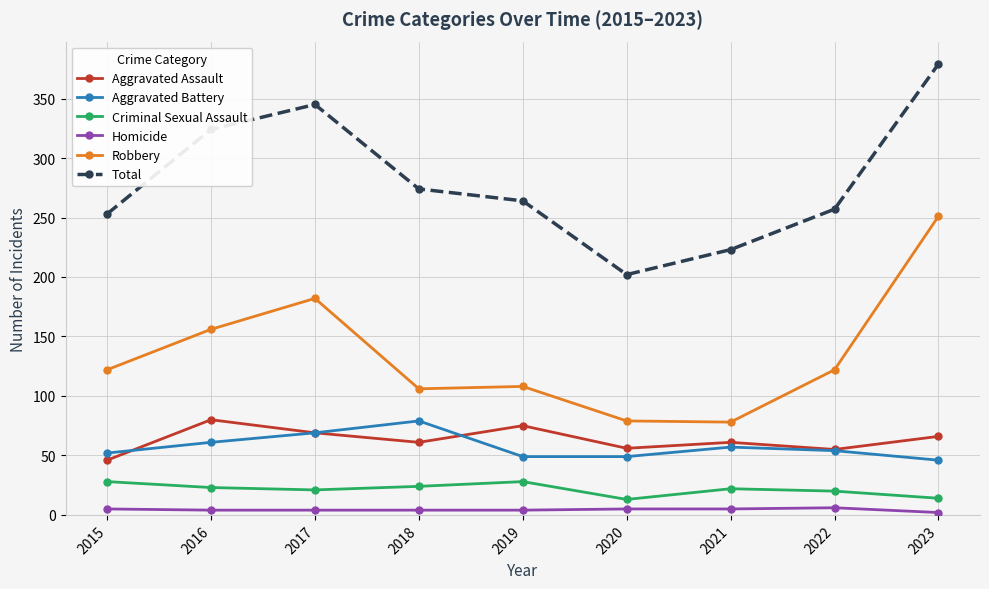

What is the total value across all series at 2022?

514